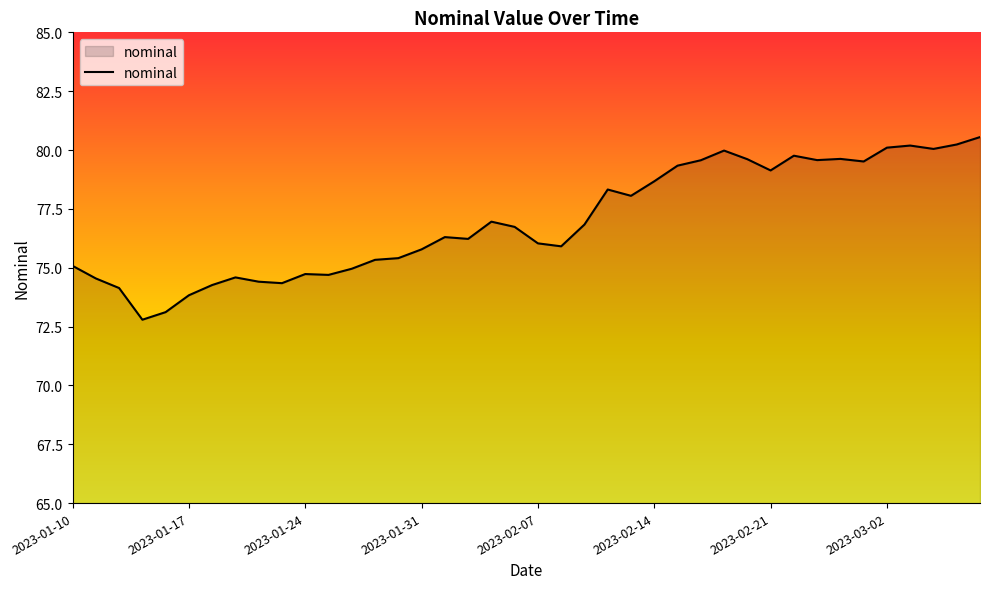

What is the greatest value displayed?

80.5